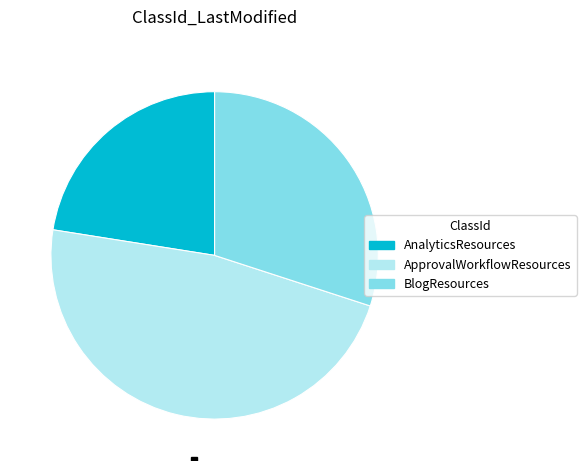

Approximately how many times larger is the value at AnalyticsResources compared to ApprovalWorkflowResources?

0.5